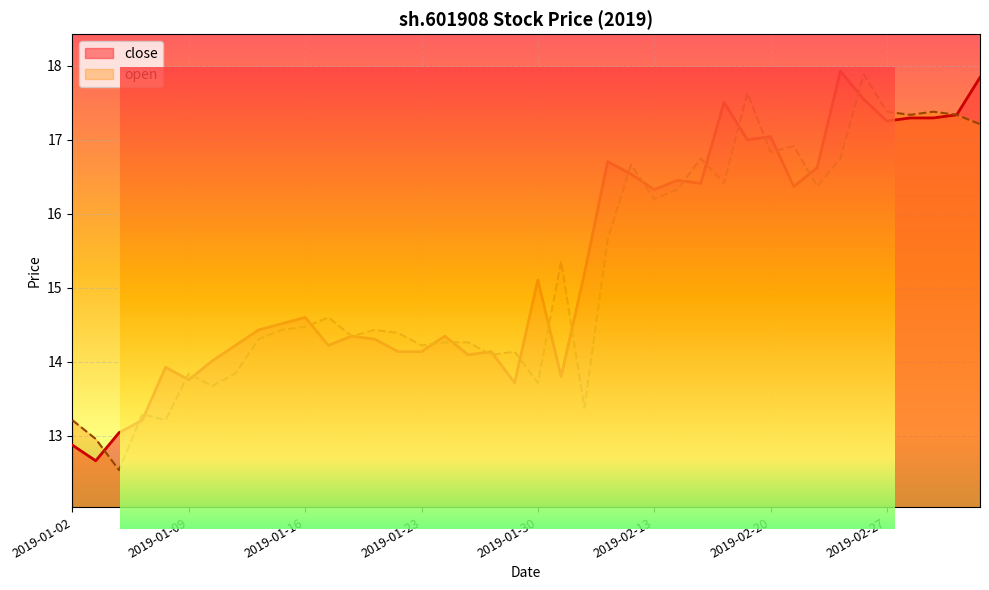

What is the difference between the highest and lowest values at 2019-02-26?

0.3